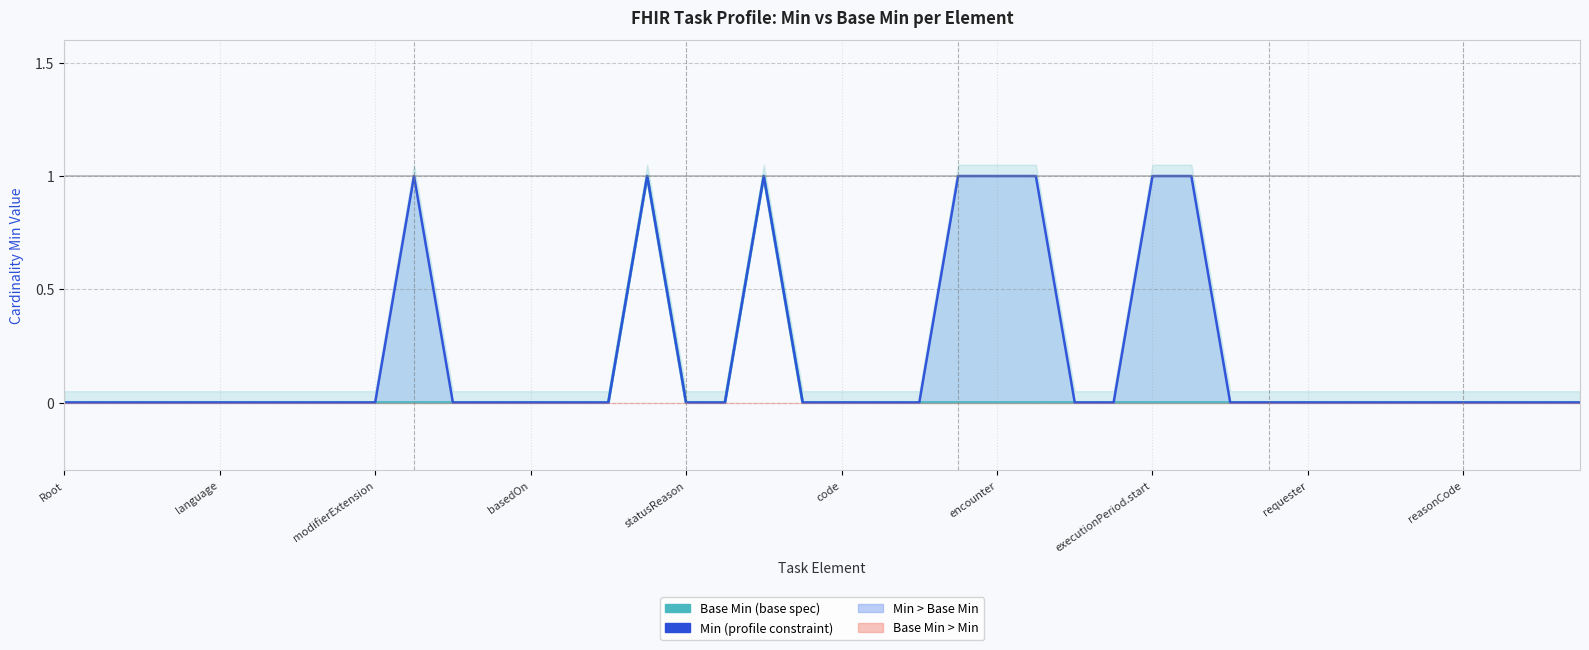

Does the chart display data point markers on the line(s)?

No